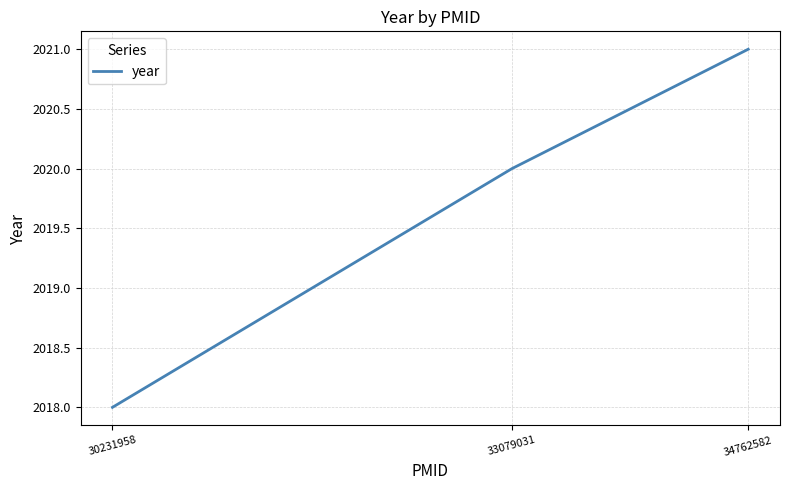

Read the value at 34762582.

2021